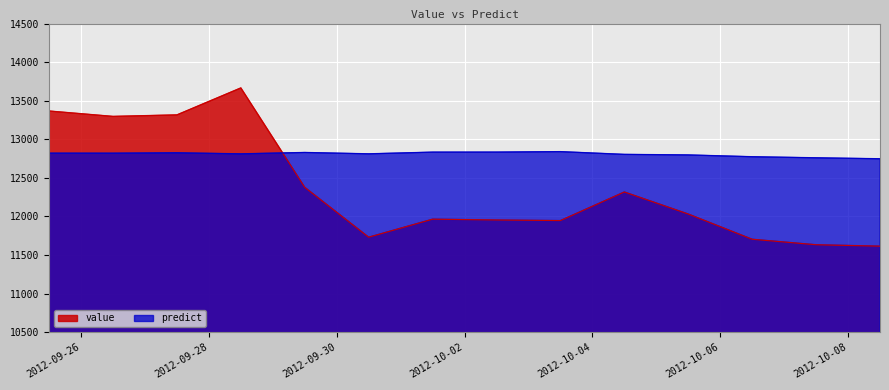

Which series ends up on top after the final intersection of value and predict?

predict